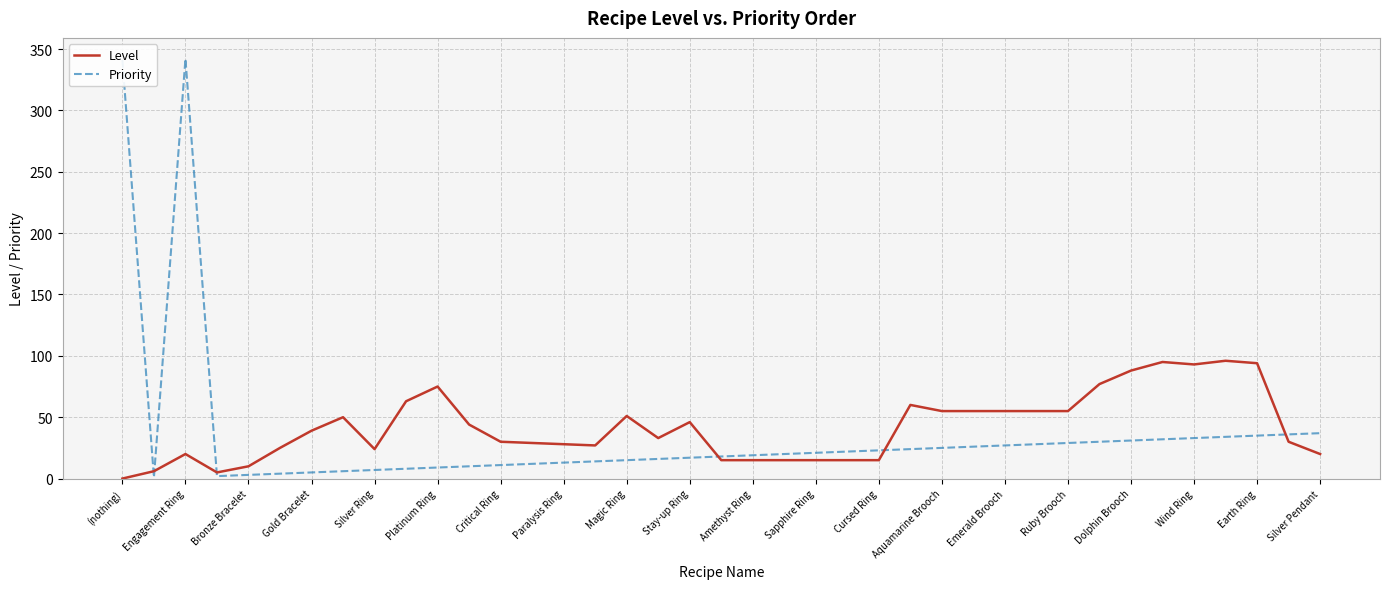

What is the maximum value shown in the chart?

342